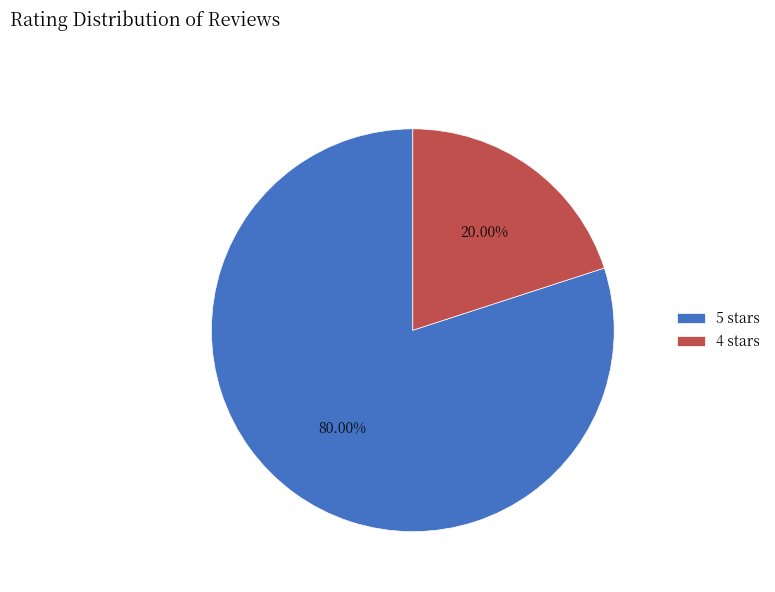

Which slice is the smallest?

4 stars